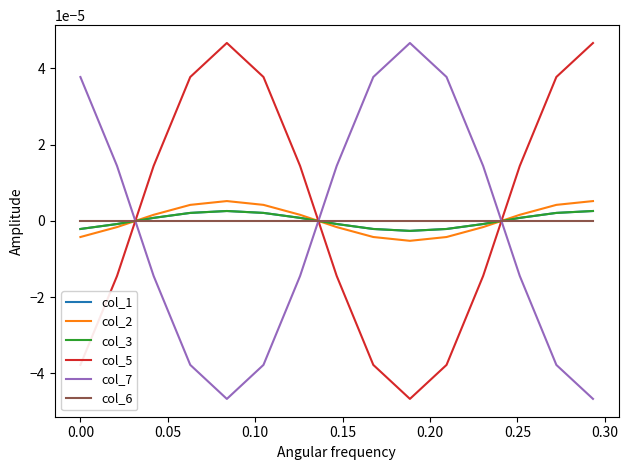

How many lines are shown in the chart?

6